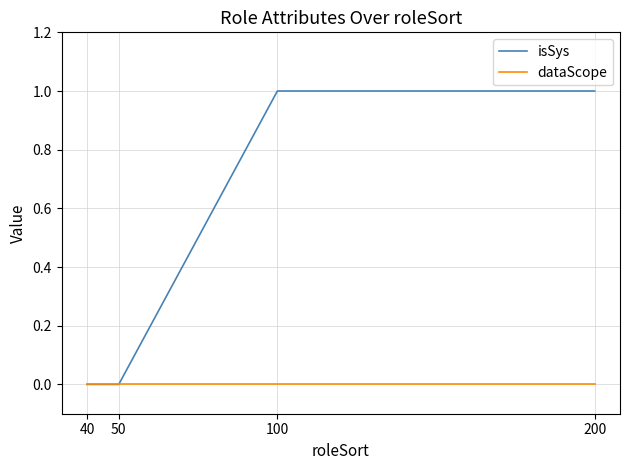

What is the difference between the isSys values at 100 and 50?

1